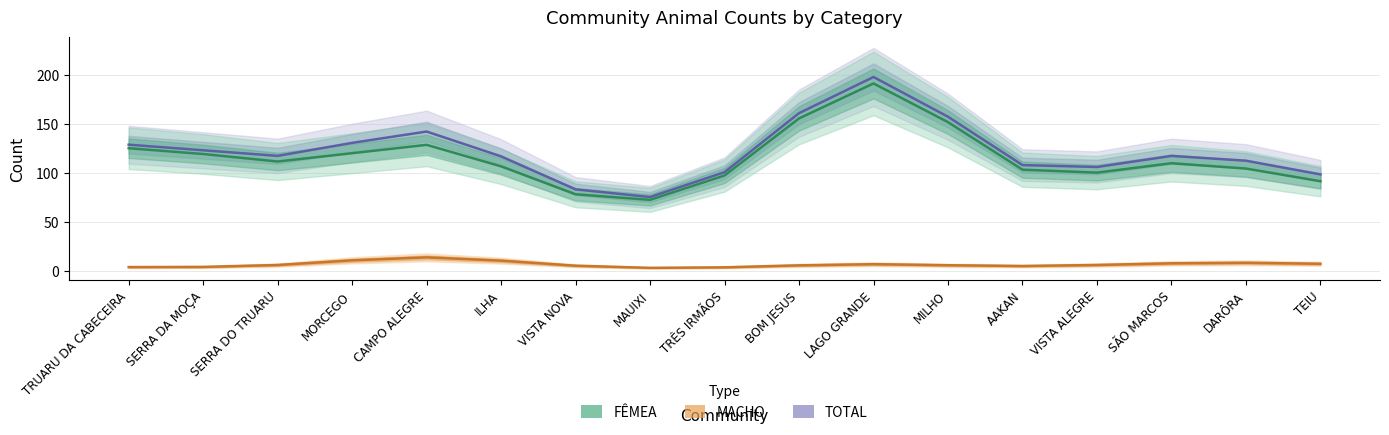

What is the difference between the MACHO values at DARÔRA and VISTA ALEGRE?

2.2